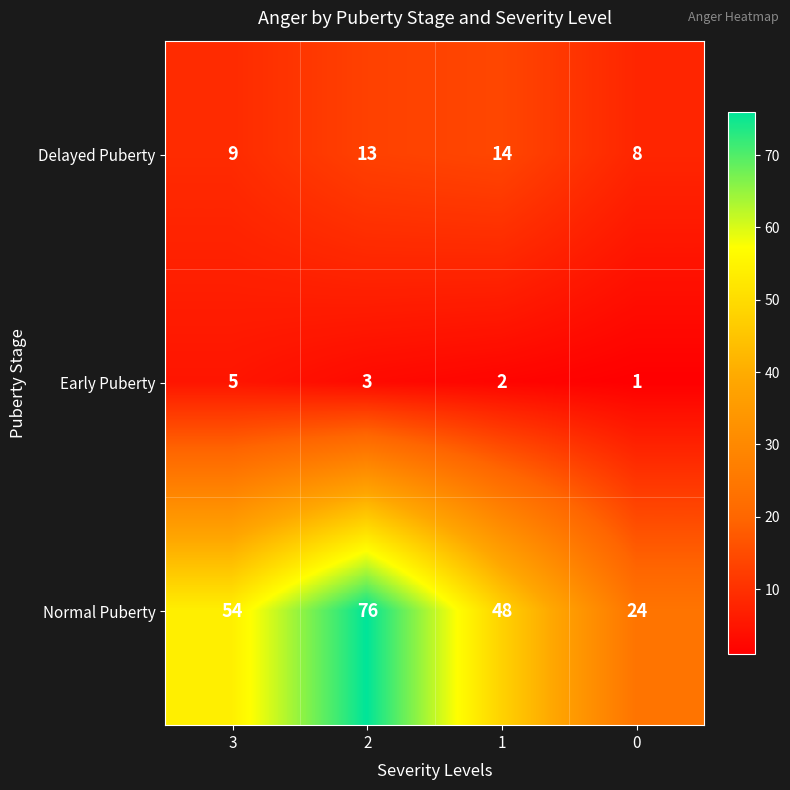

What is the spread (max minus min) of values at 3?

49